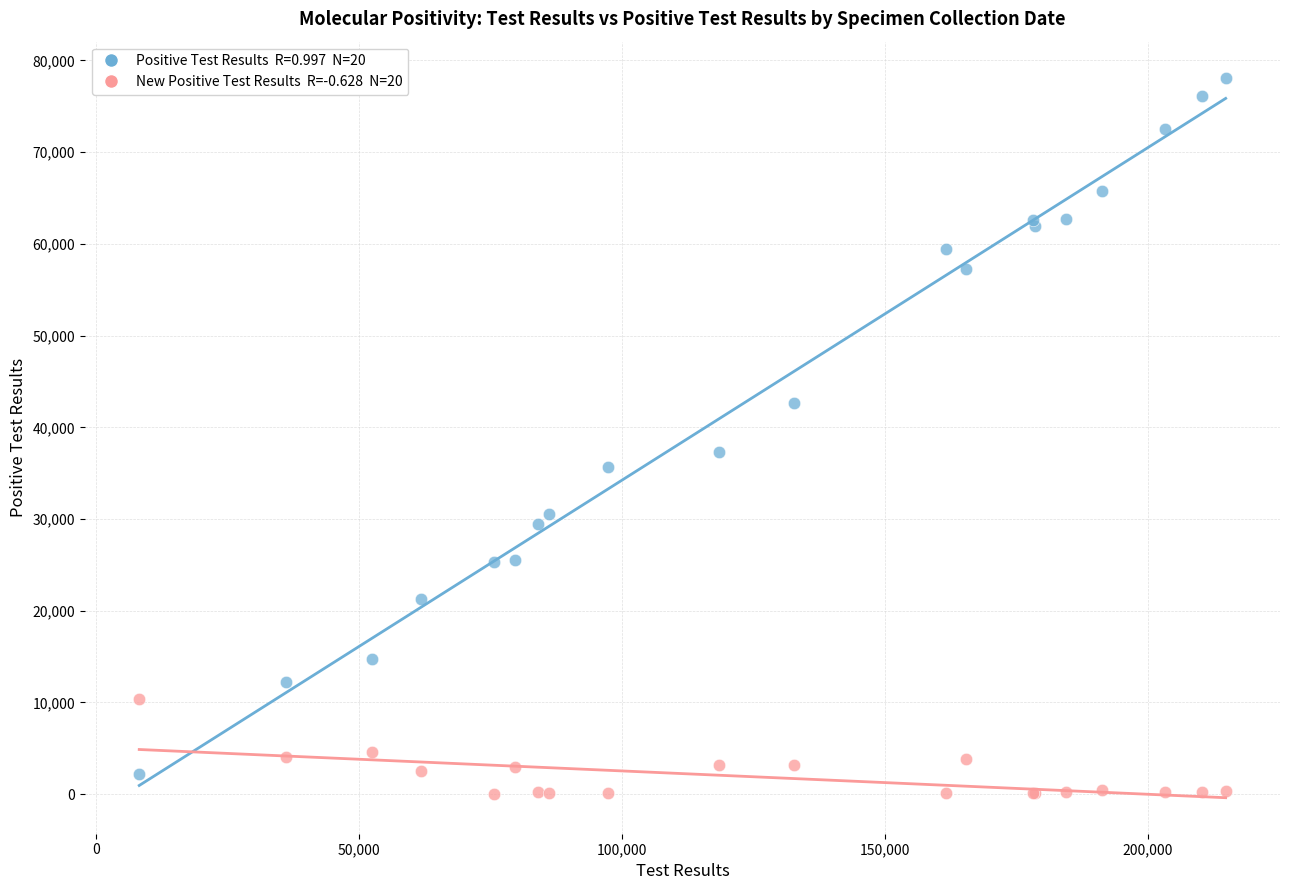

Across all series, what Y value is closest to 39083?

37300